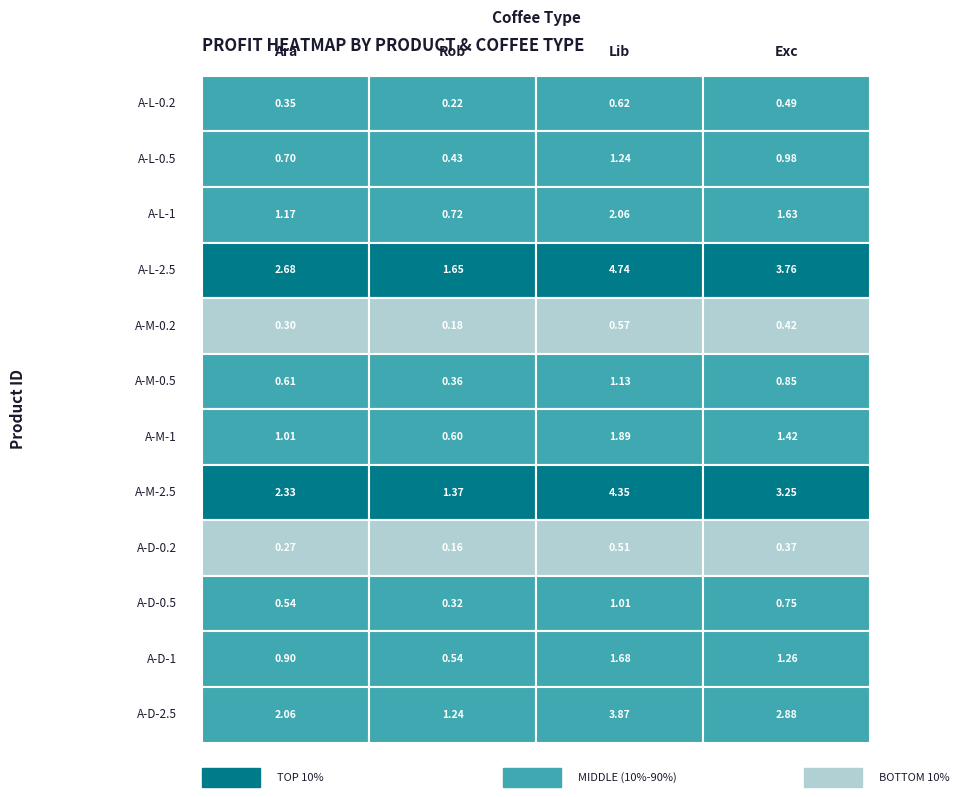

Read the Lib value at A-L-2.5.

4.7